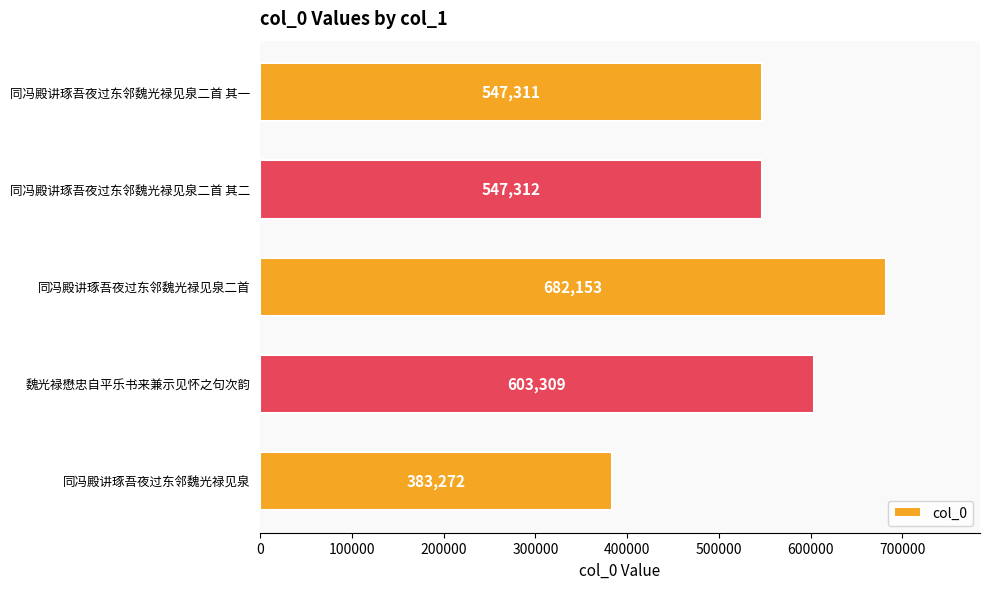

What is the sum of the values at 同冯殿讲琢吾夜过东邻魏光禄见泉 and 同冯殿讲琢吾夜过东邻魏光禄见泉二首 其一?

930583